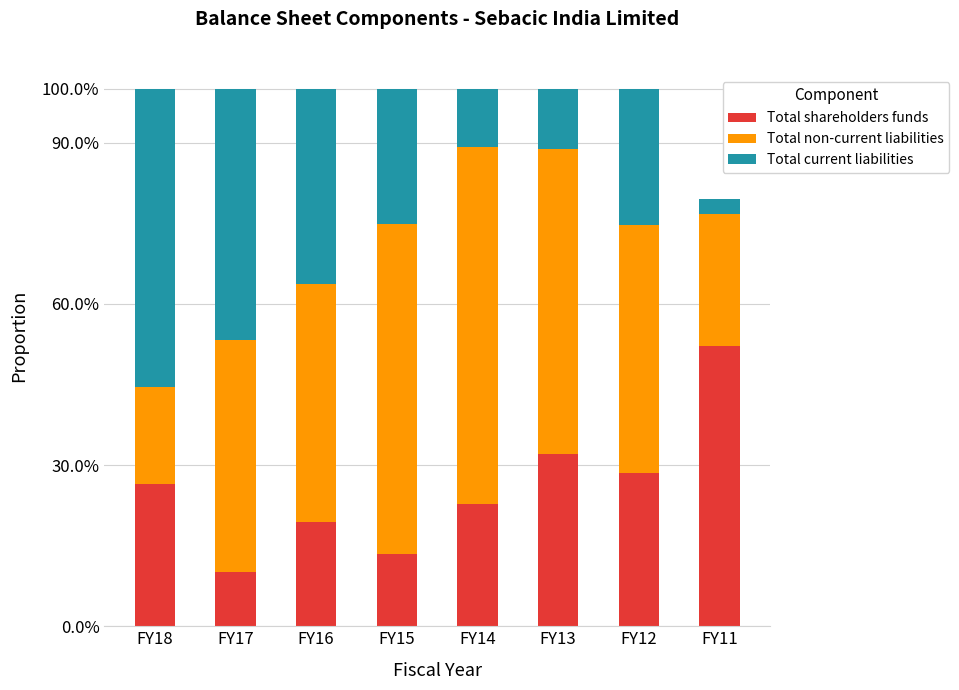

What is the value of the Total shareholders funds bar at the 4th from the left?

0.1